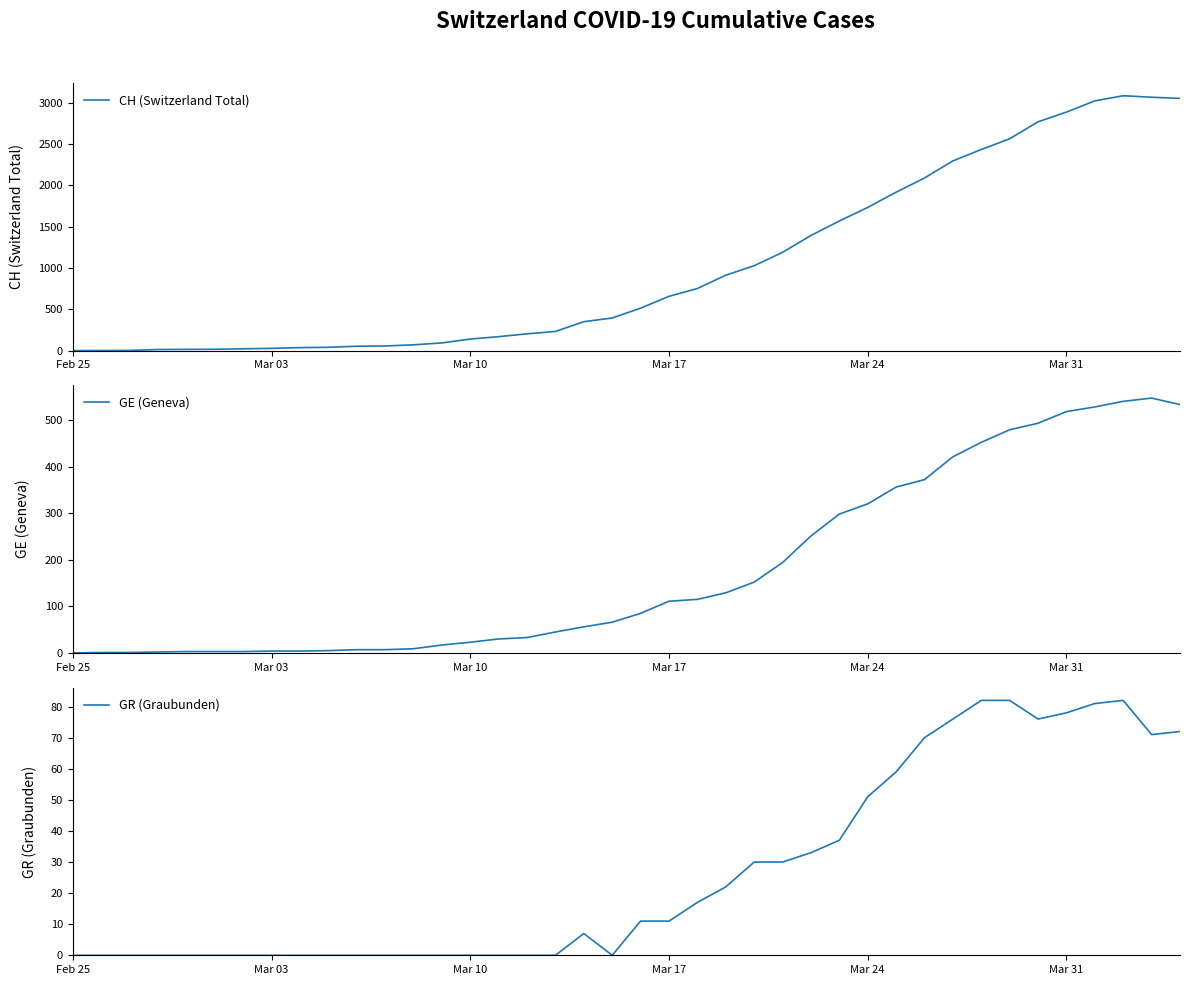

How many lines are shown in the chart?

3